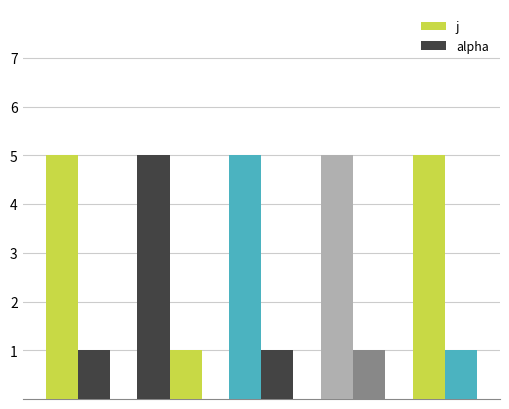

Between 4 and 2, which is larger?

4